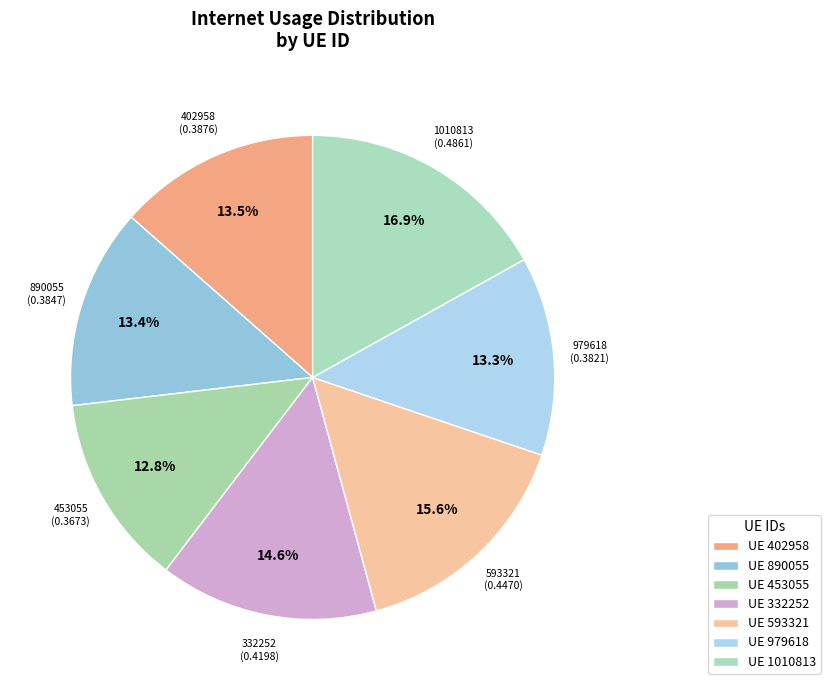

Does 402958 represent more than half of the total?

No